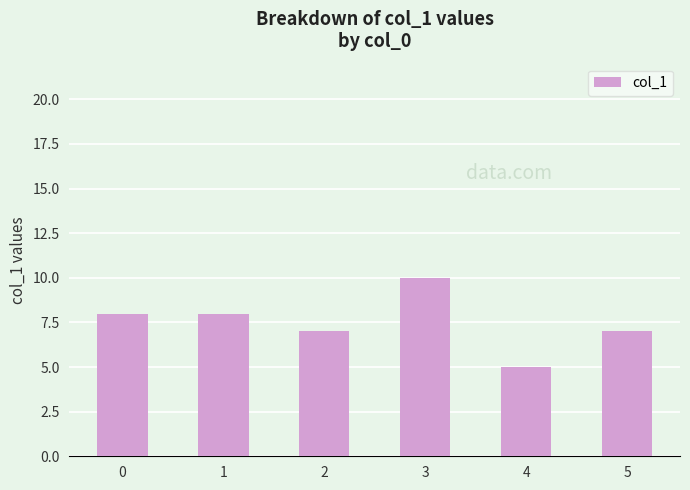

Reading left to right, what are all the values shown in this chart?

8	8	7	10	5	7